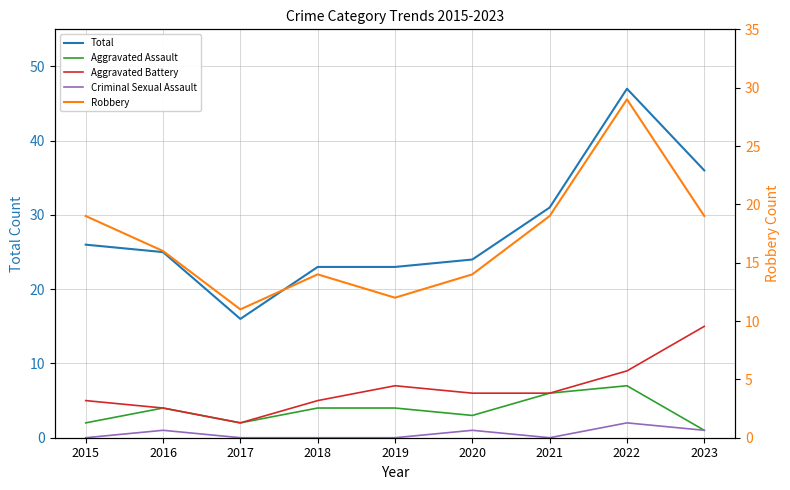

In Total, how many points are lower than both neighbors (excluding endpoints)?

1